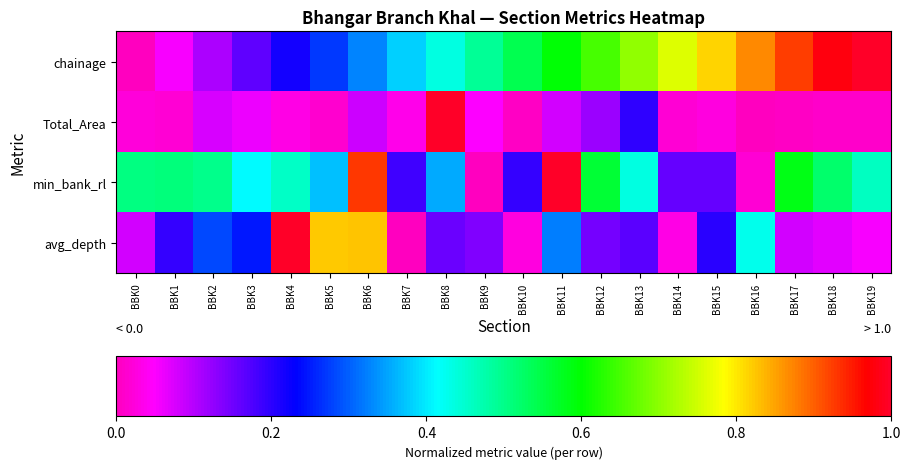

How many distinct data groups are displayed?

4